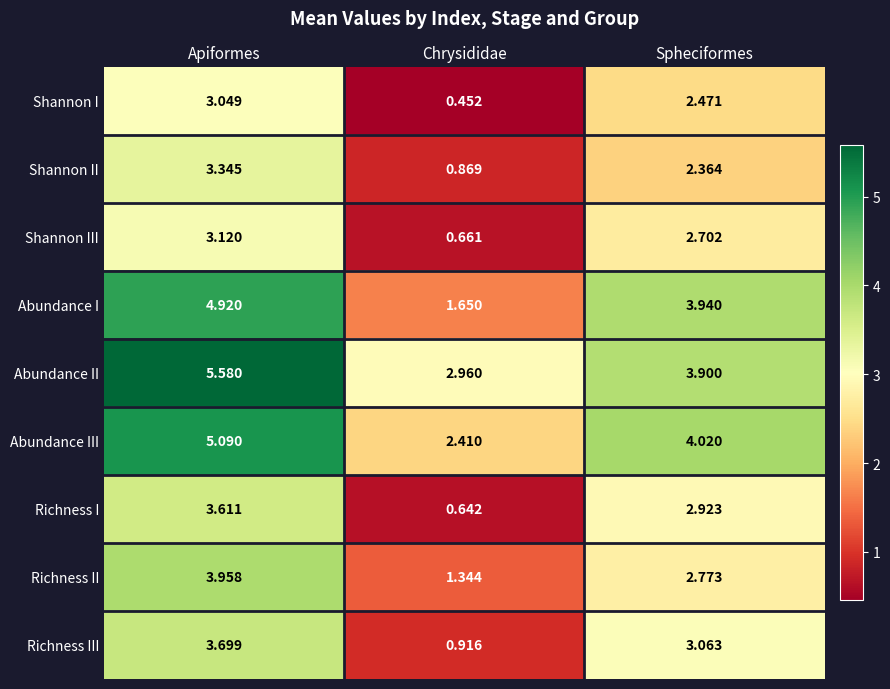

Which series has the largest total across all categories?

Abundance II